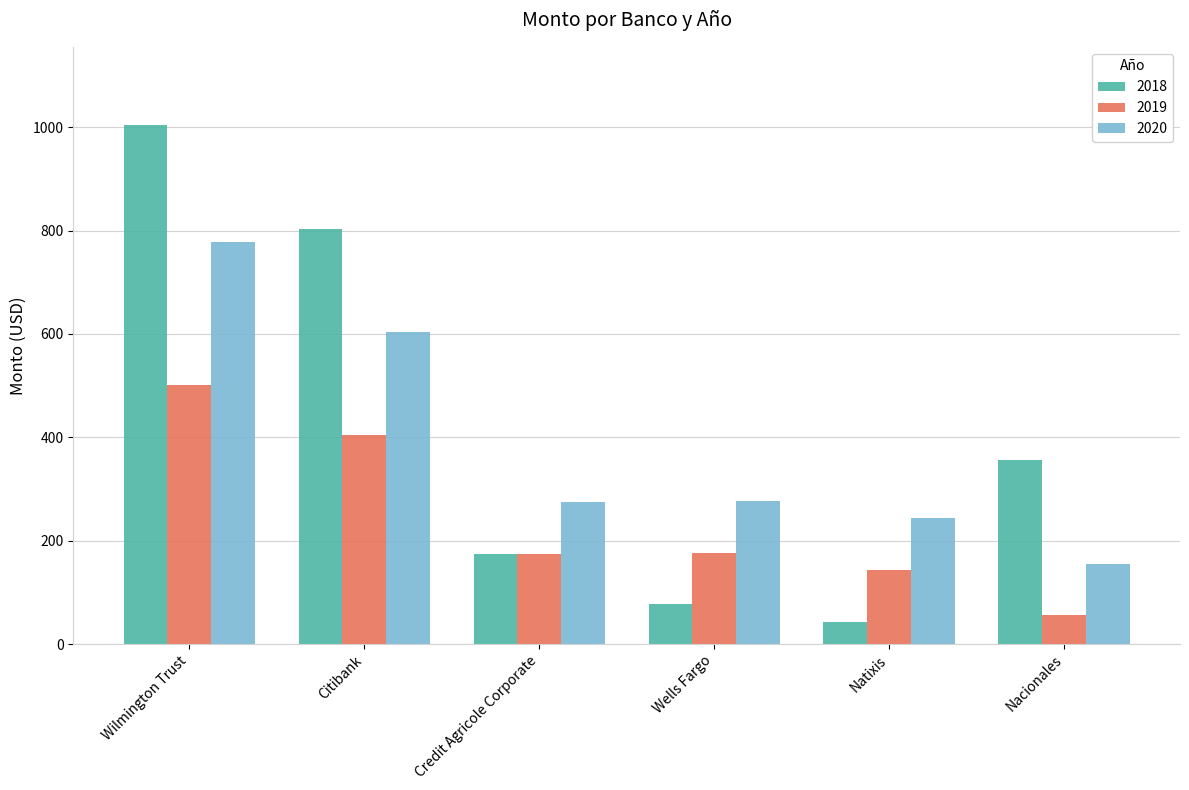

What is the total value across all series at Nacionales?

568.4